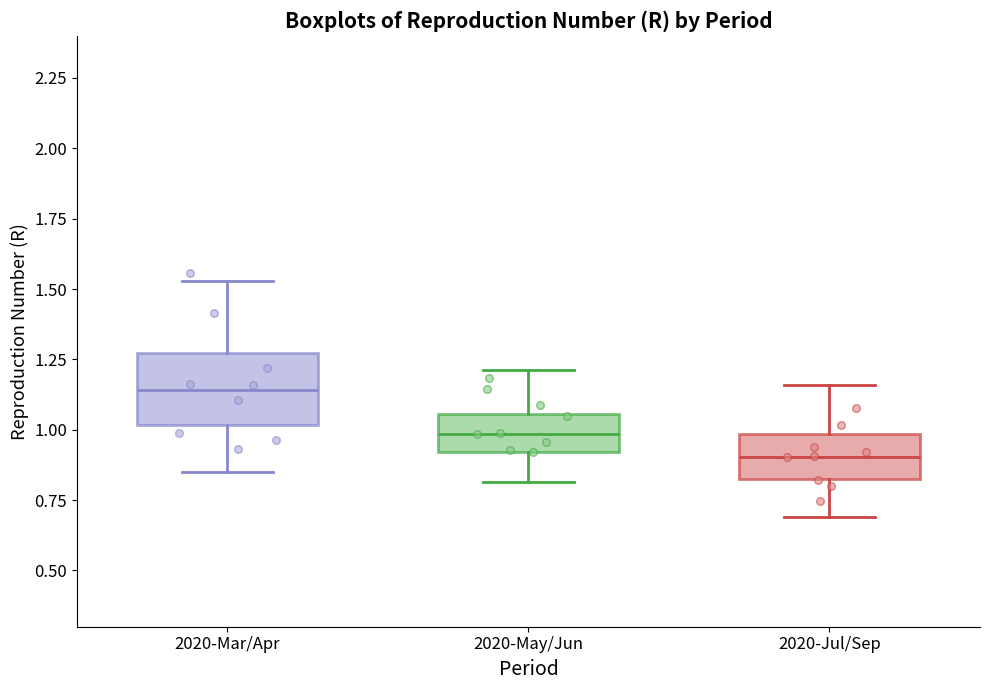

Which box has the lowest median line?

2020-Jul/Sep